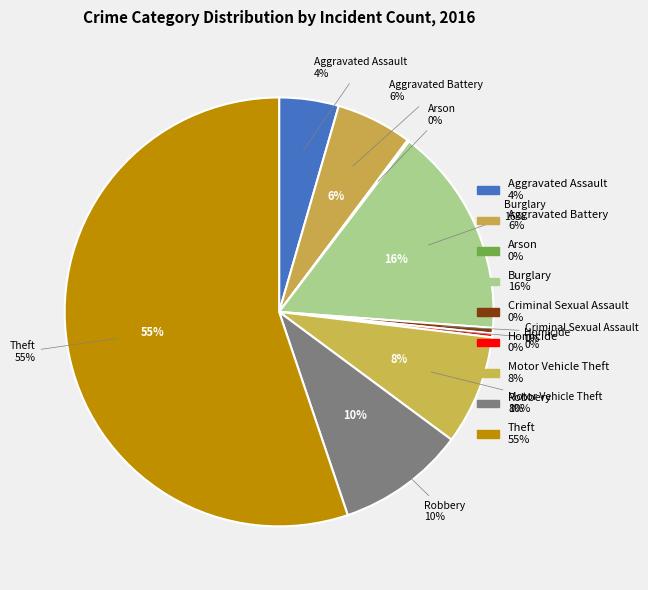

Which category has the biggest portion of the pie?

Theft